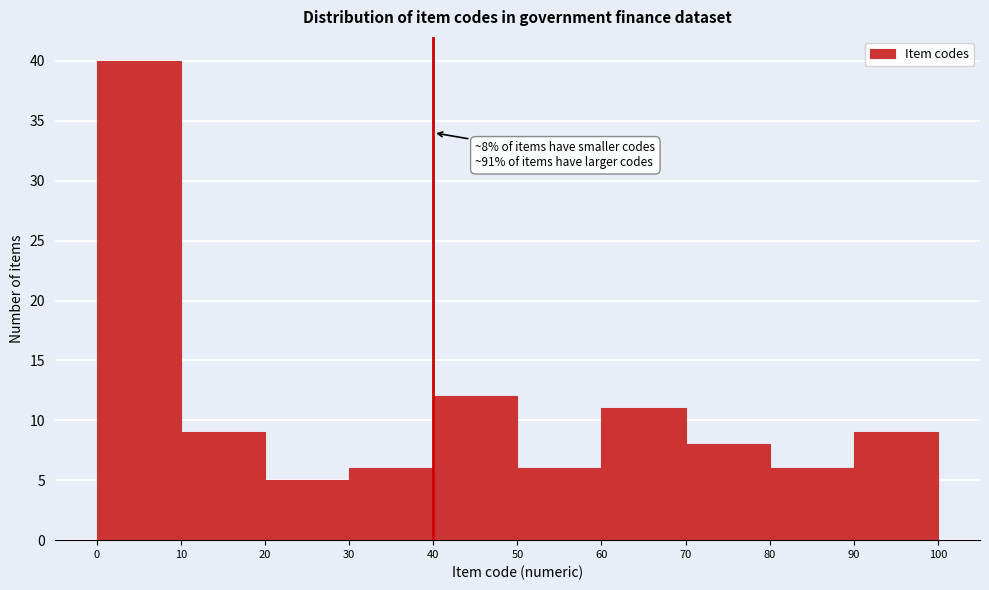

Over which range of the x-axis is the bar tallest?

0 to 10